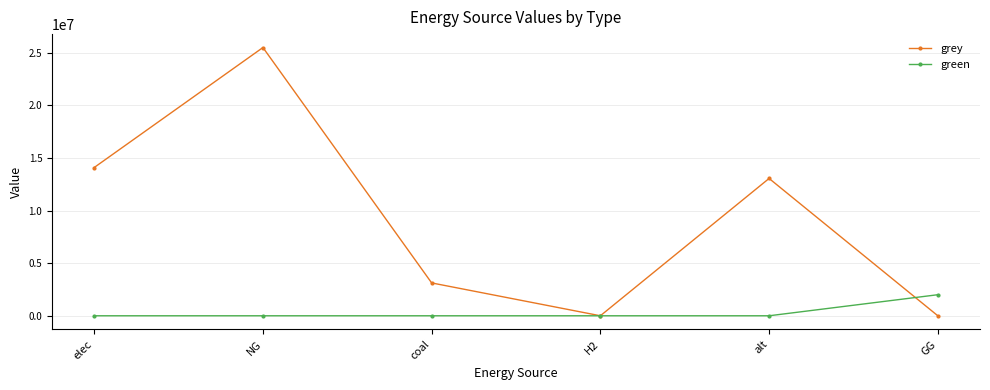

The value of green at GG is 2000000.0. True or false?

True